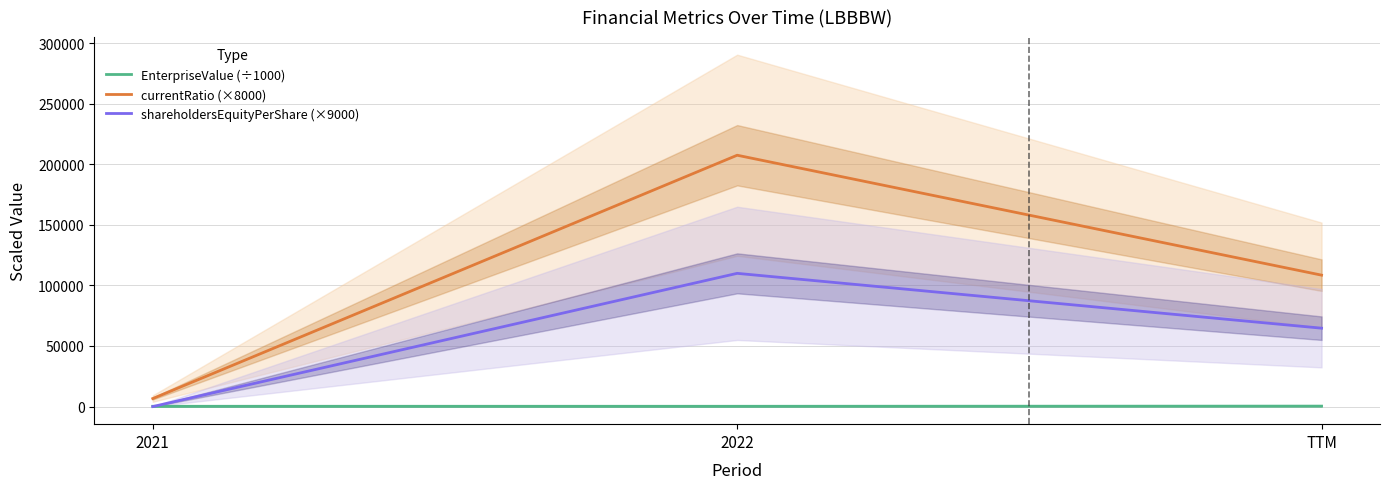

At how many categories does at least one series exceed 162486?

1